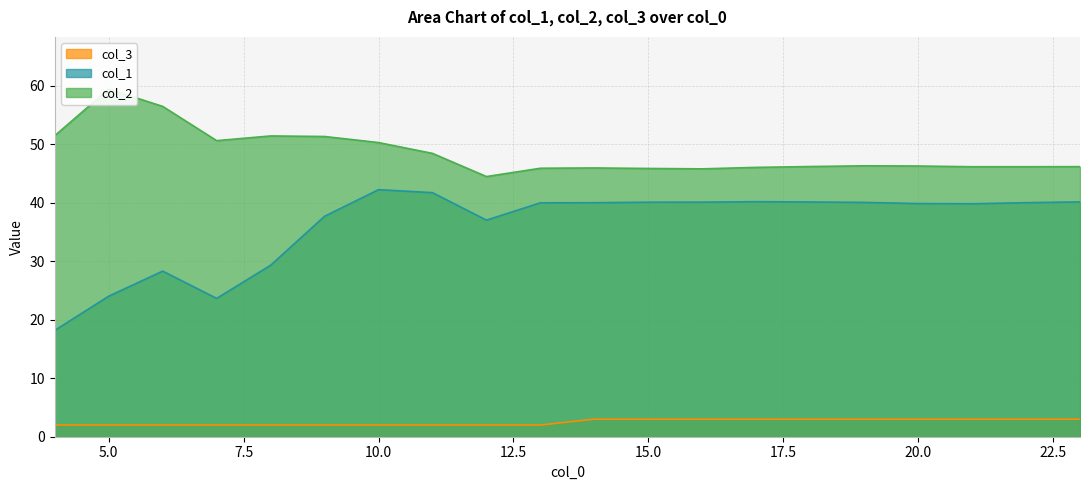

Is it true that col_3 equals 2.0 at 6?

True